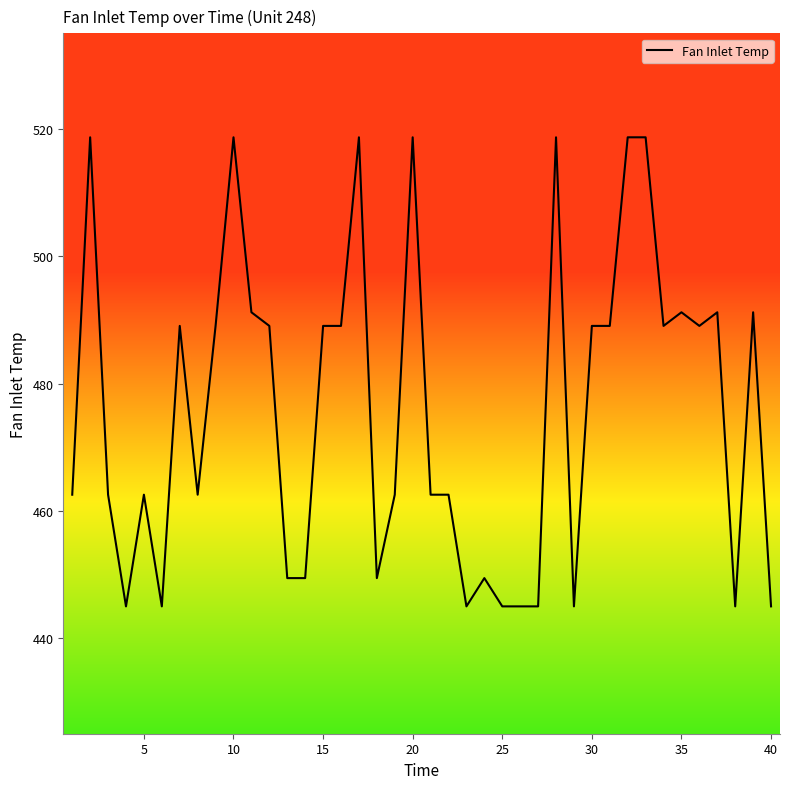

What is the maximum value shown in the chart?

518.7